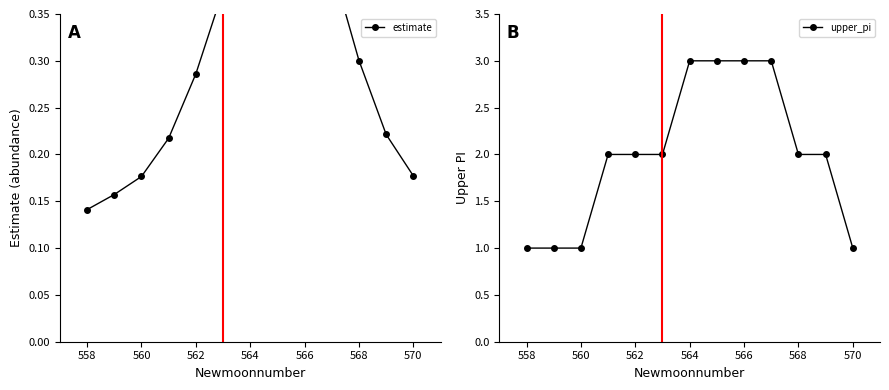

What is the sum of the upper_pi values at 562 and 558?

3